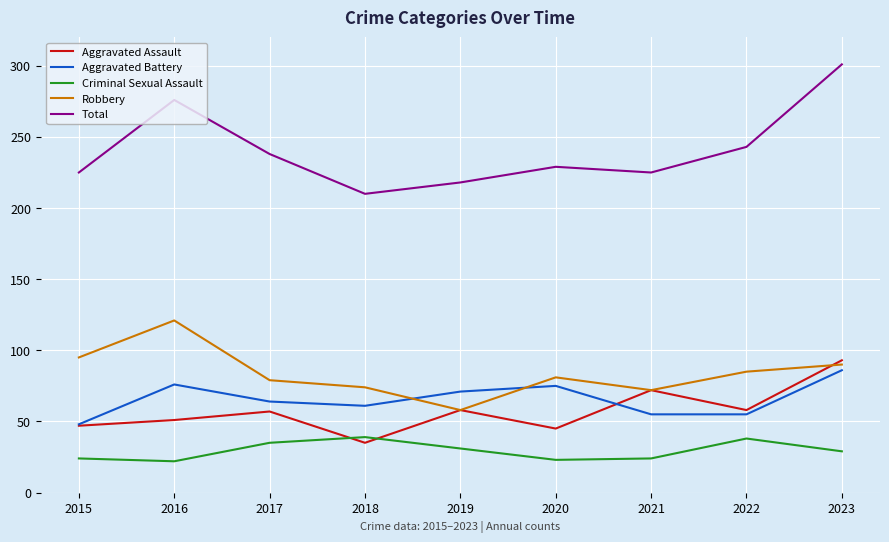

At which category is the sum across all series the highest?

2023